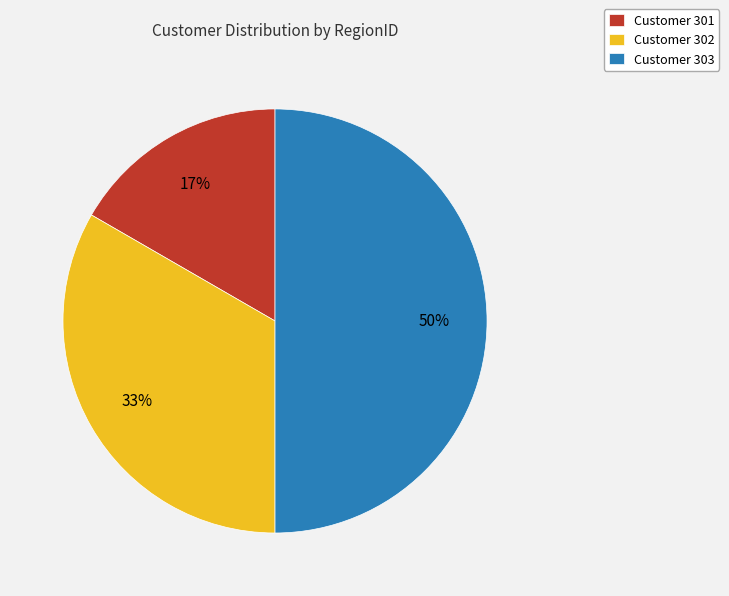

Is Customer 302 the majority of the pie?

No